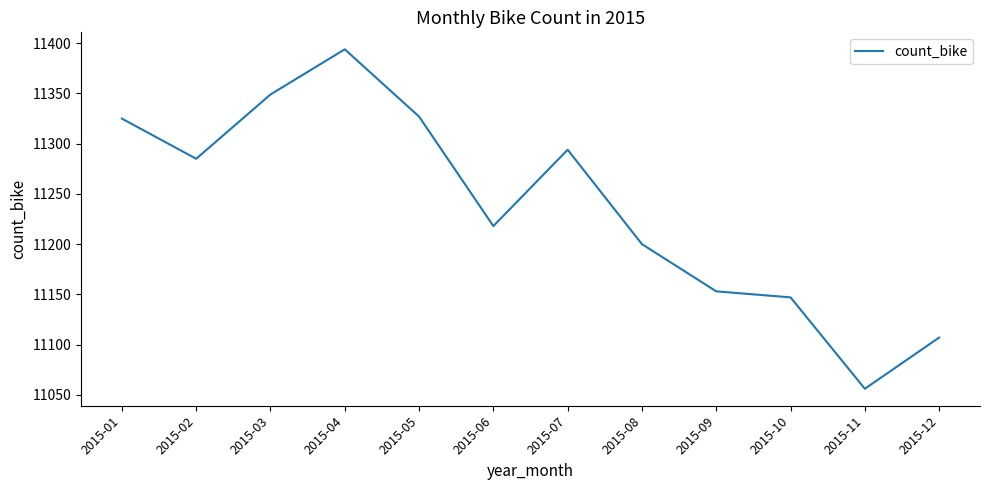

At which category does the data reach its first local valley?

2015-02